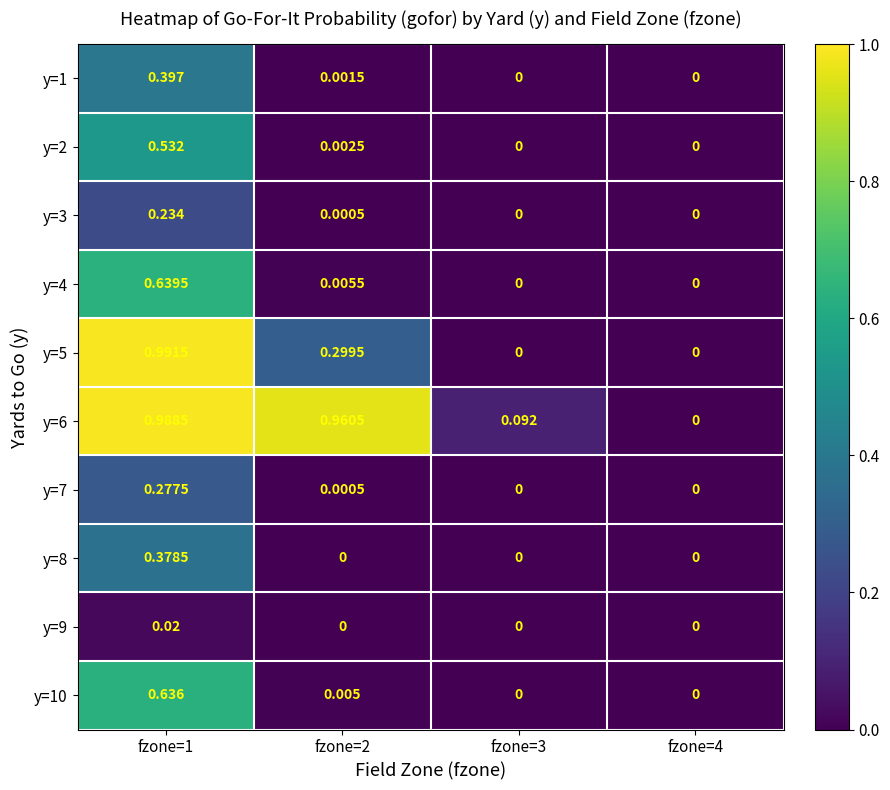

Is the value of y=5 at fzone=2 greater than the value of y=7 at fzone=3?

Yes